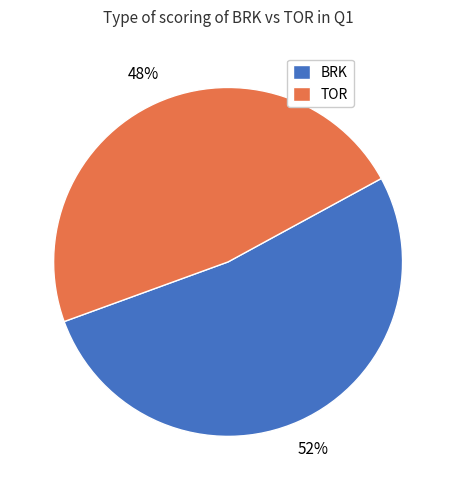

Between BRK and TOR, which is larger?

BRK